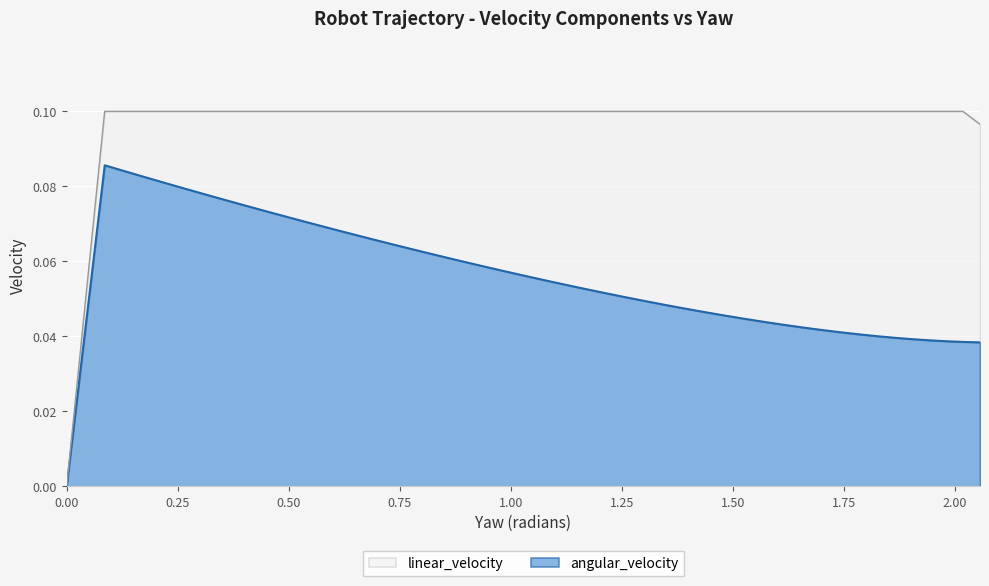

Reading right to left, what are all the values shown in this chart?

angular_velocity: 0.0	0.0	0.0	0.0	0.0	0.0	0.0	0.0	0.0	0.0	0.0	0.0	0.0	0.0	0.0	0.0	0.0	0.0	0.0	0.1	0.1	0.1	0.1	0.1	0.1	0.1	0.1	0.1	0.1	0.1	0.1	0.1	0.1	0.1	0.1	0.1	0.1	0.1	0.0	0.0
linear_velocity: 0.1	0.1	0.1	0.1	0.1	0.1	0.1	0.1	0.1	0.1	0.1	0.1	0.1	0.1	0.1	0.1	0.1	0.1	0.1	0.1	0.1	0.1	0.1	0.1	0.1	0.1	0.1	0.1	0.1	0.1	0.1	0.1	0.1	0.1	0.1	0.1	0.1	0.1	0.0	0.0